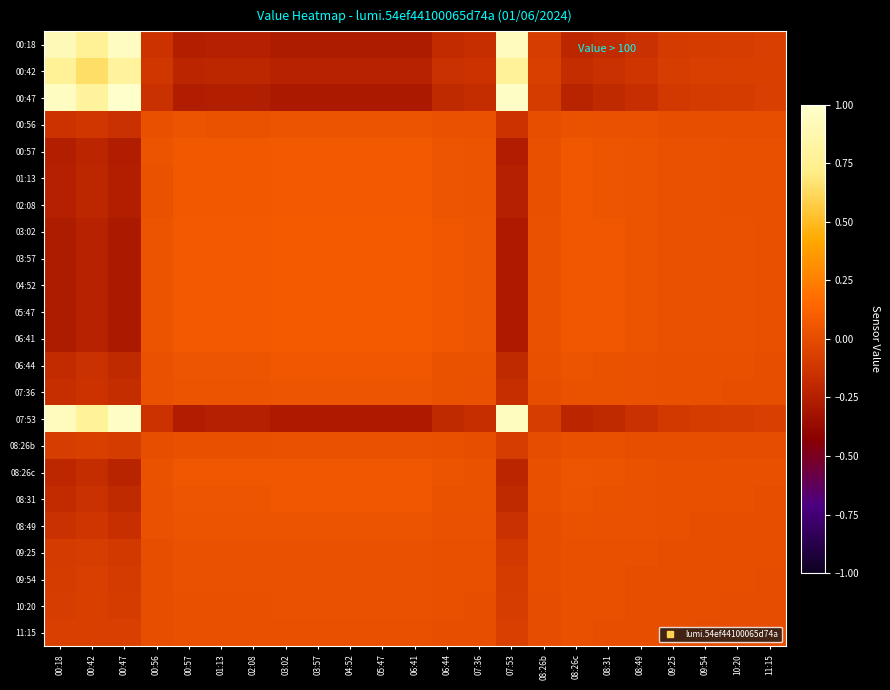

How many categories are shown in the chart?

23